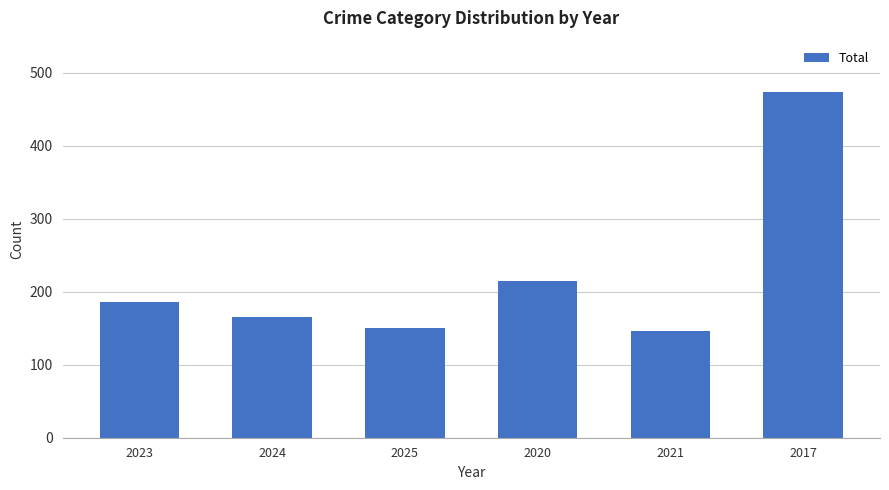

What is the ratio of the value at 2021 to the value at 2020?

0.7